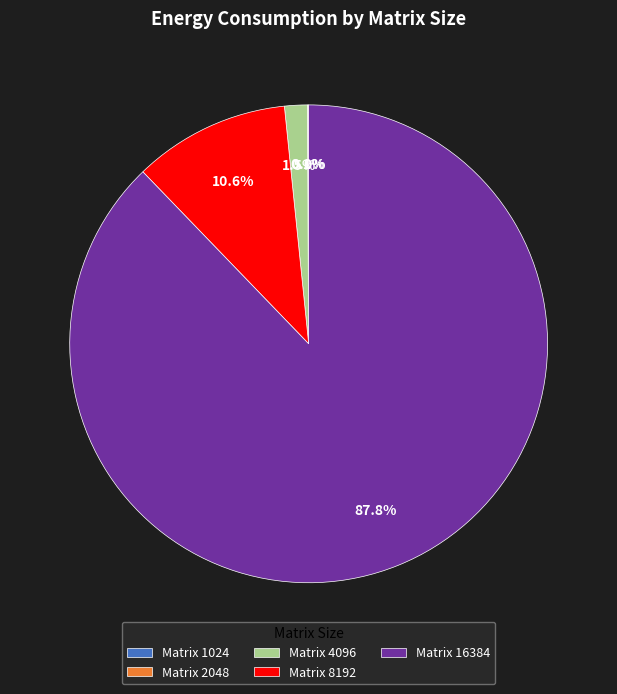

Is there a majority slice in this chart?

Yes